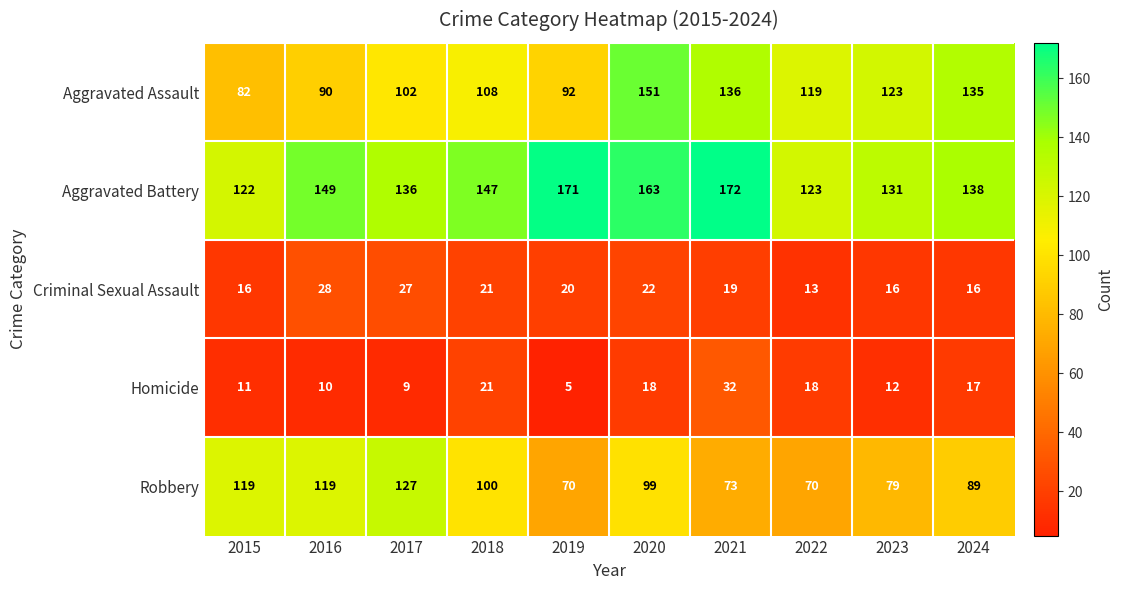

What is the difference between the highest and lowest values at 2017?

127